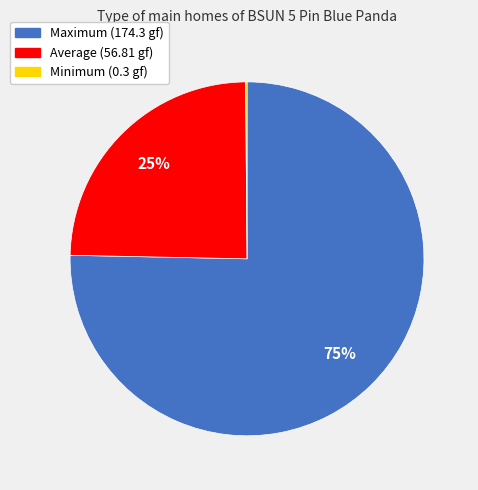

What percentage is the Maximum slice, to the nearest percent?

75%